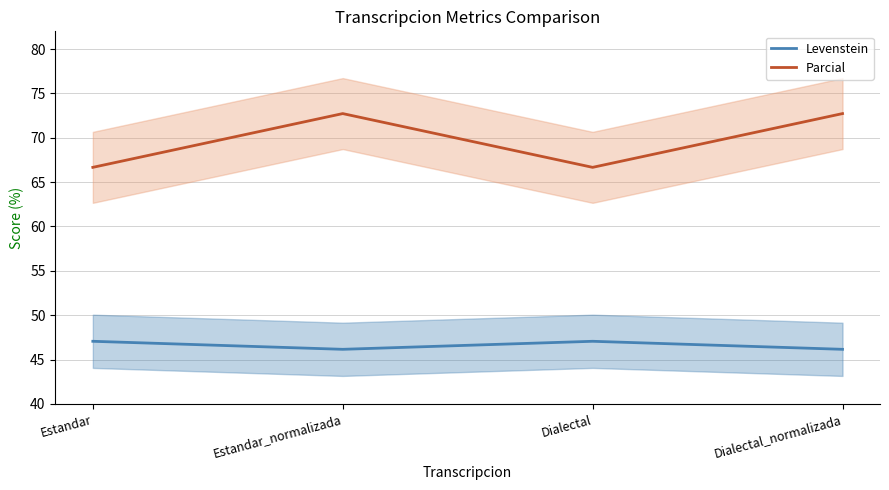

List the labels in order of Levenstein value, smallest first.

Estandar_normalizada, Dialectal_normalizada, Estandar, Dialectal